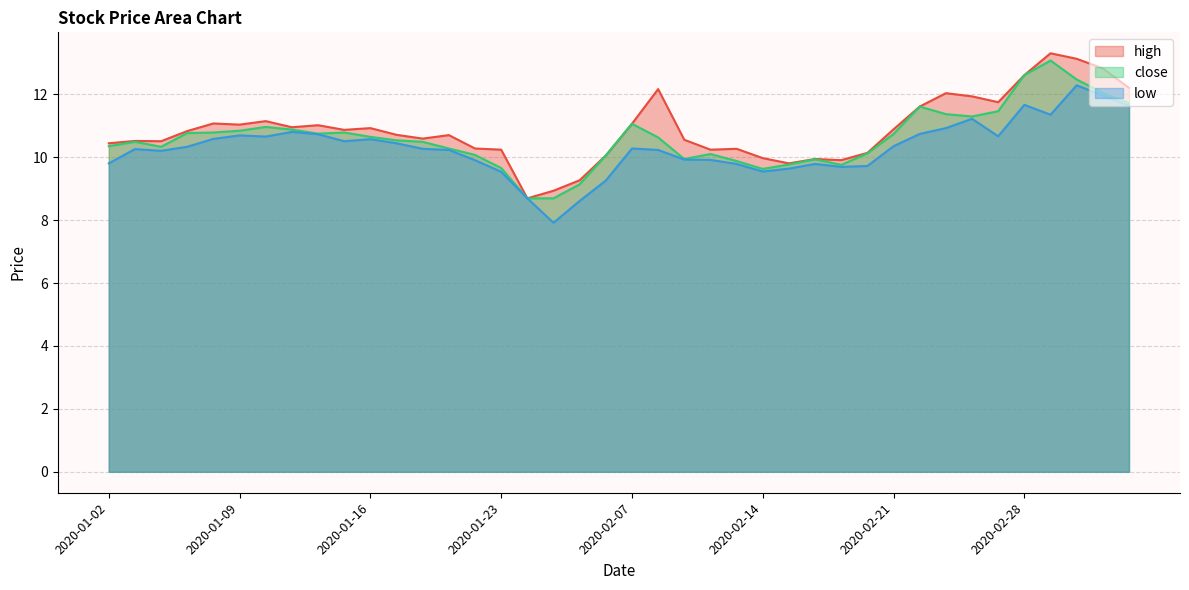

True or false: close and high cross at least once.

False